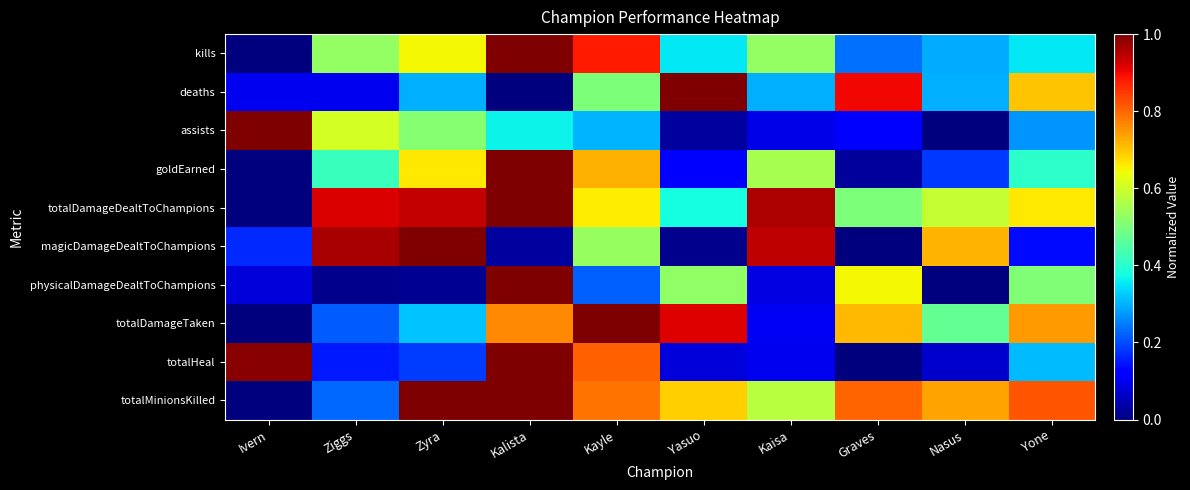

Which series has the widest spread of values?

kills